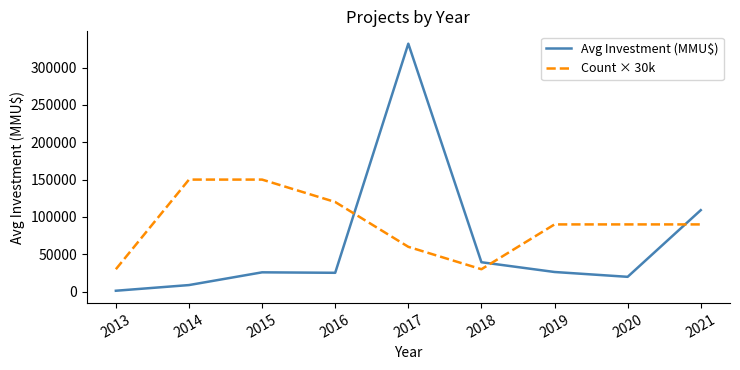

The value of Avg Investment (MMU$) at 2019 is 26302.7. True or false?

True